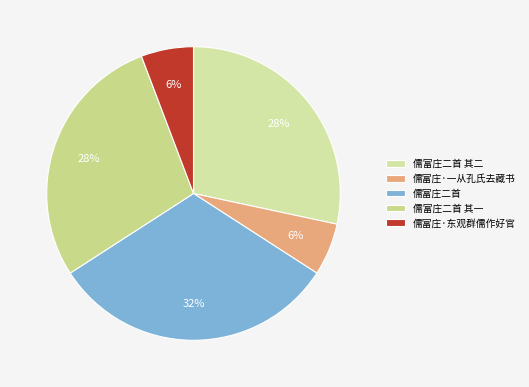

Combined, what portion of the pie is 儒富庄二首 and 儒富庄·一从孔氏去藏书?

37.5%